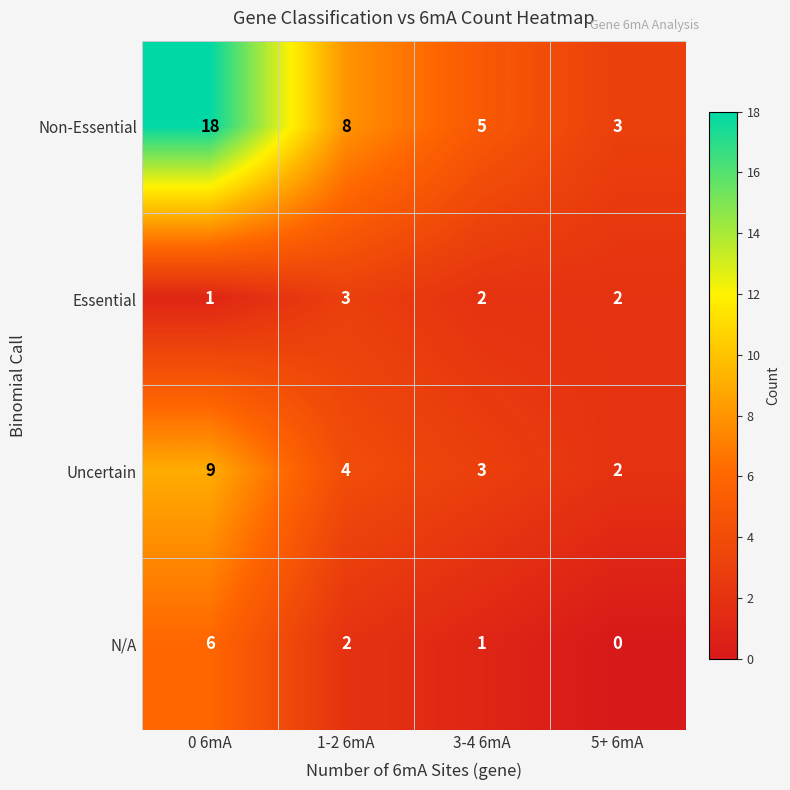

Count the Non-Essential values in the range 5 to 18.

3